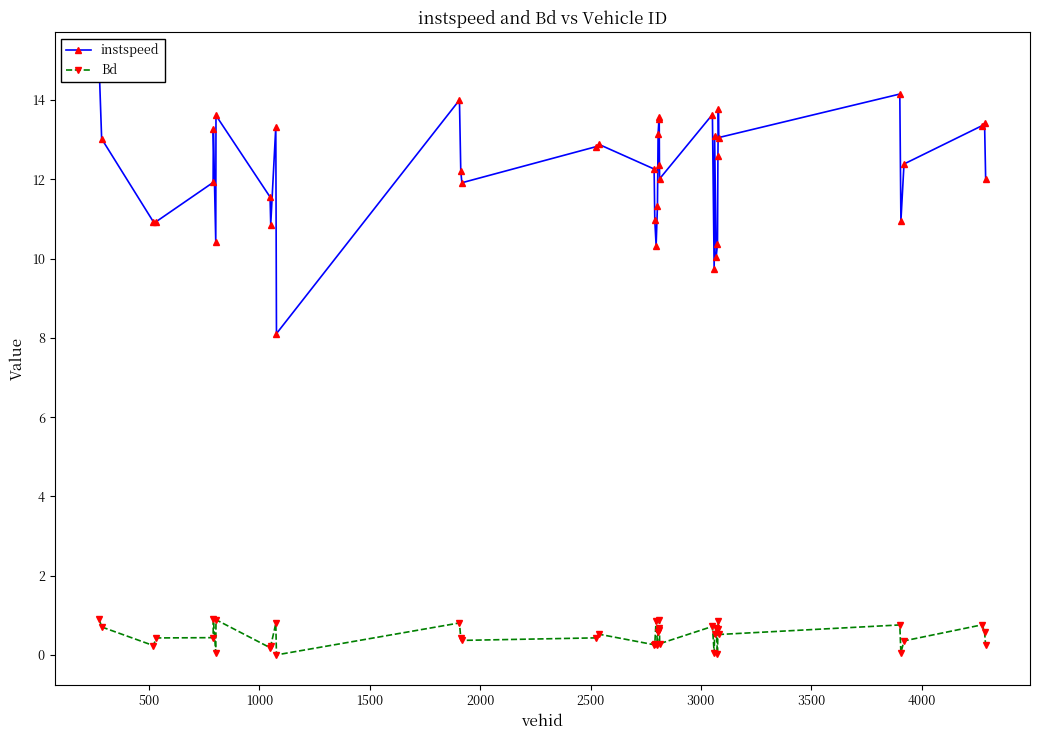

What is the difference between the second highest and minimum values in the instspeed series?

6.0